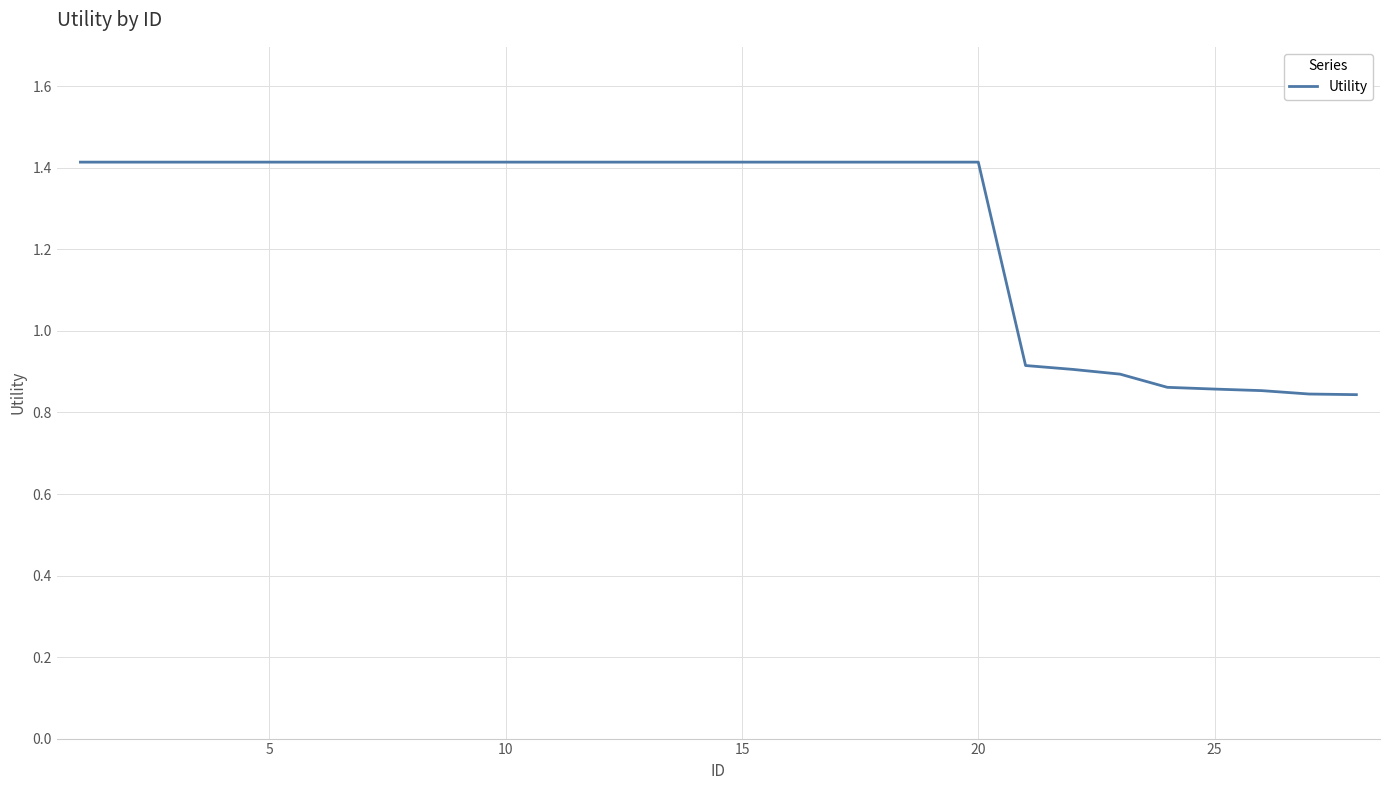

What is the difference between the maximum and minimum values?

0.6